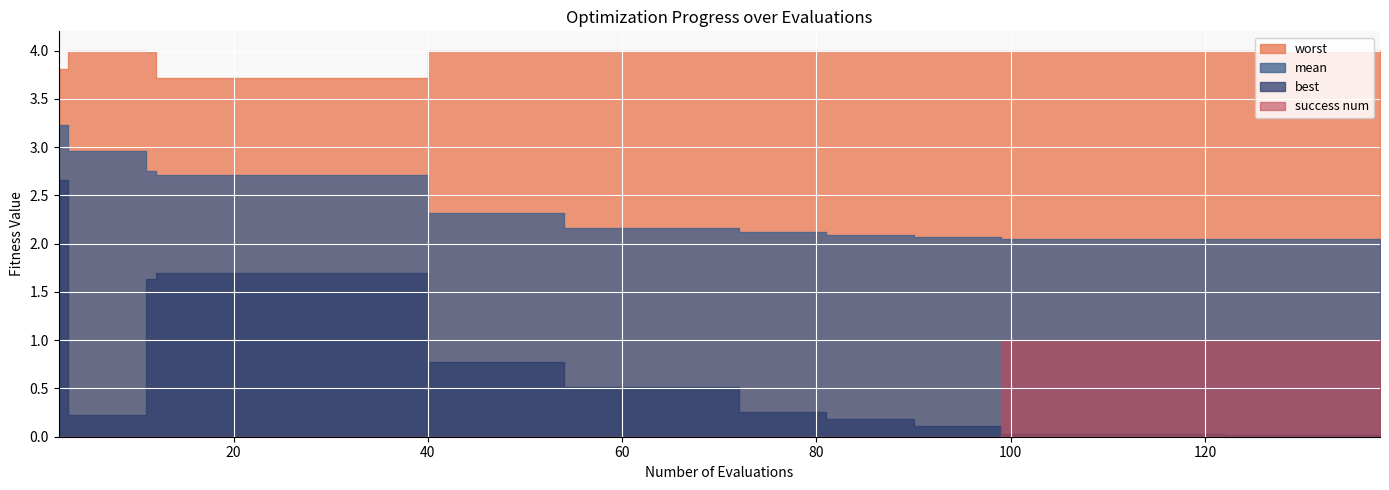

What is the difference between the highest and lowest values at 1?

4.0